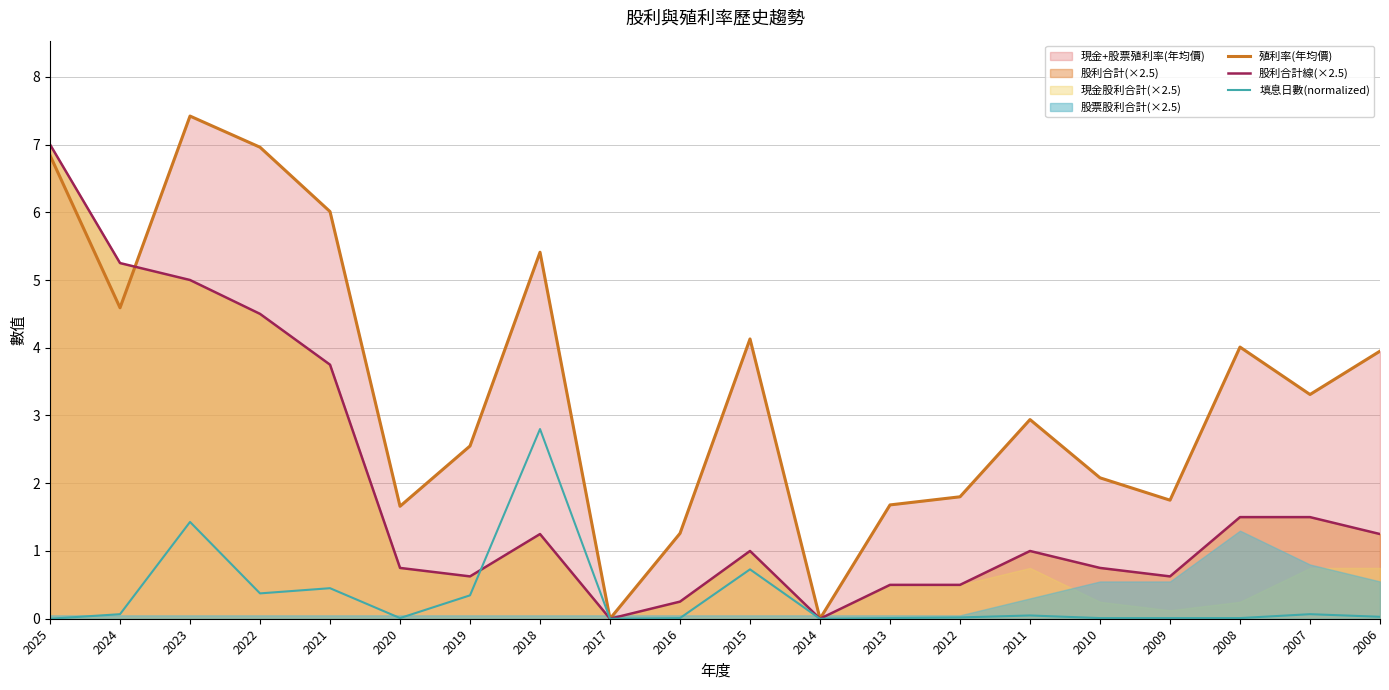

The 殖利率(年均價) series shows 6.8 at 2025. True or false?

True